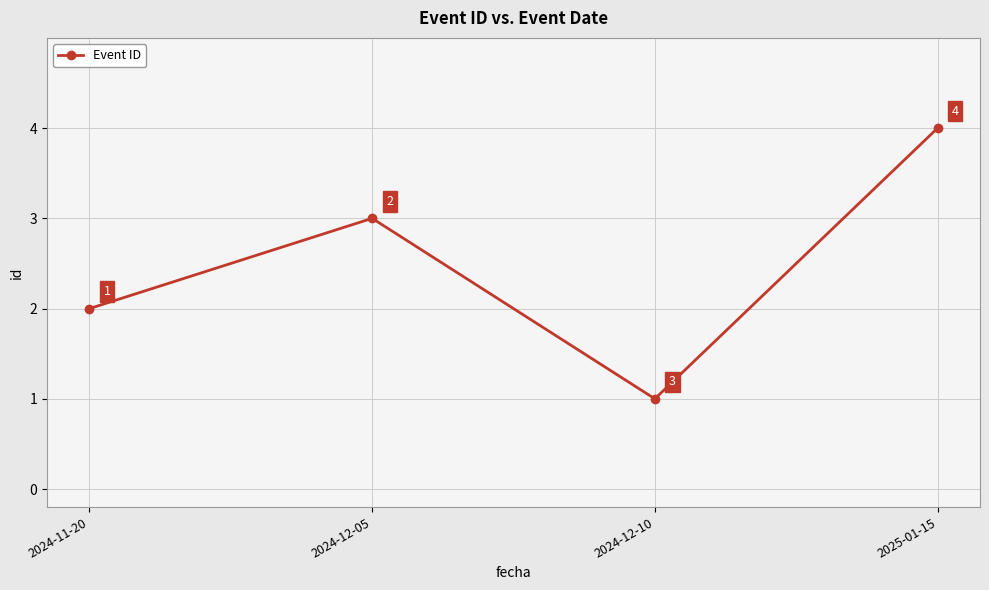

Count the number of categories in the chart.

4